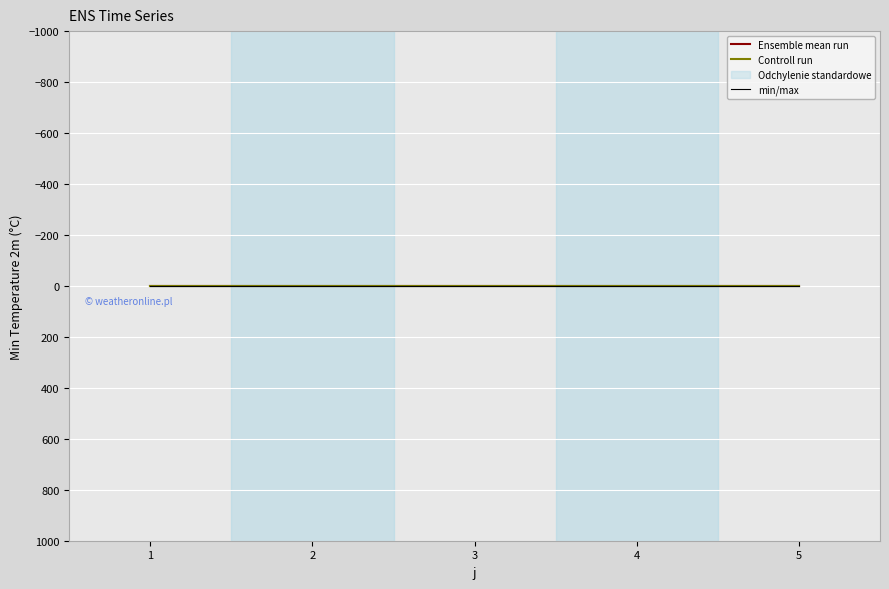

What is the value of the min/max point at the 2nd from the left?

1